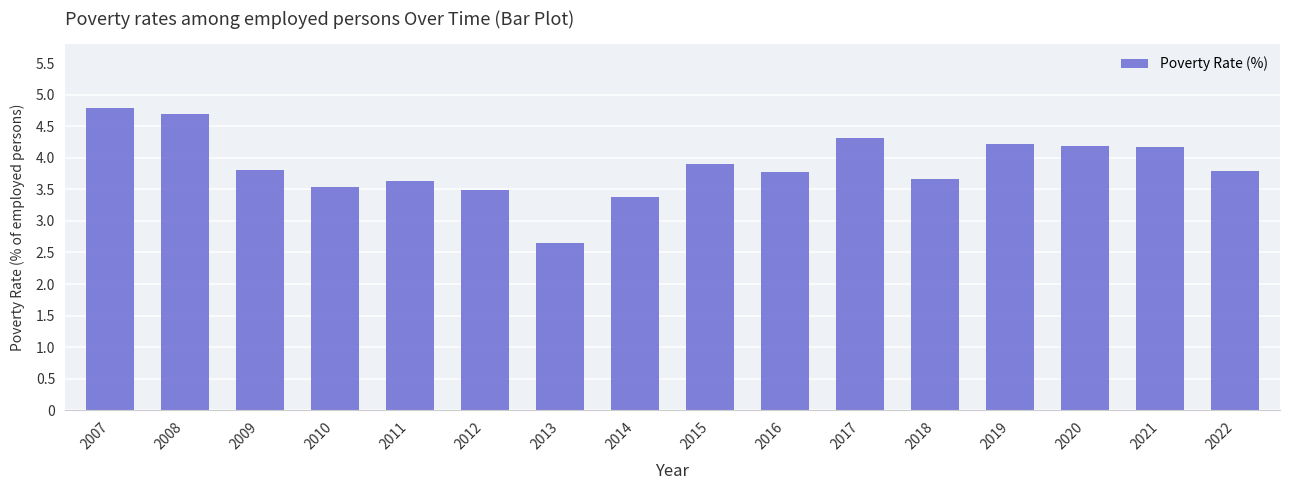

What is the value of the 1st bar from the left?

4.8